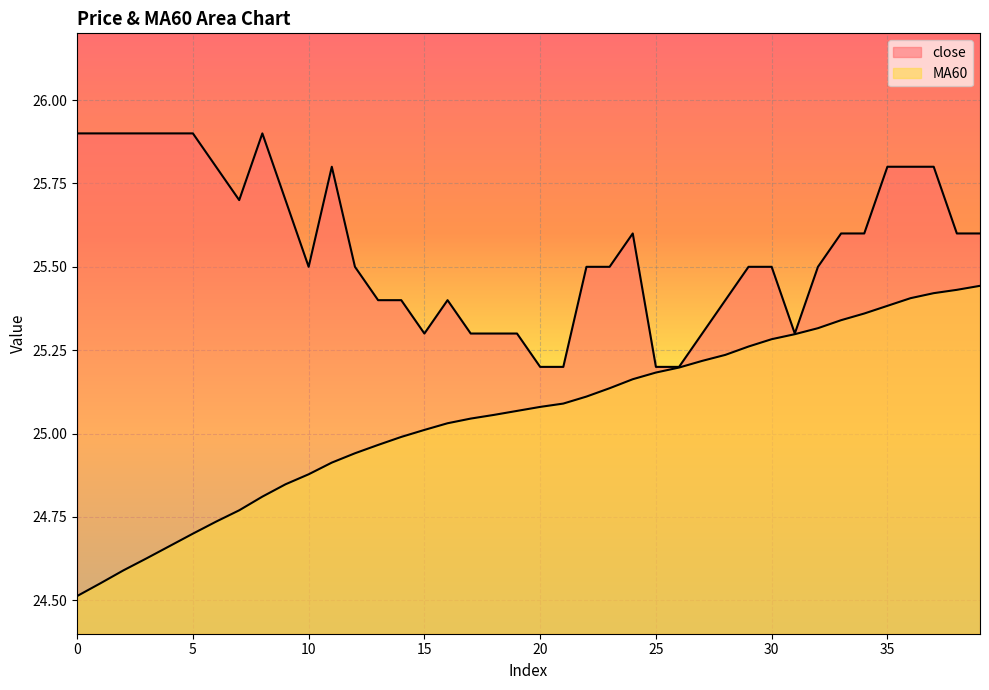

Between 23 and 7, which is larger?

7